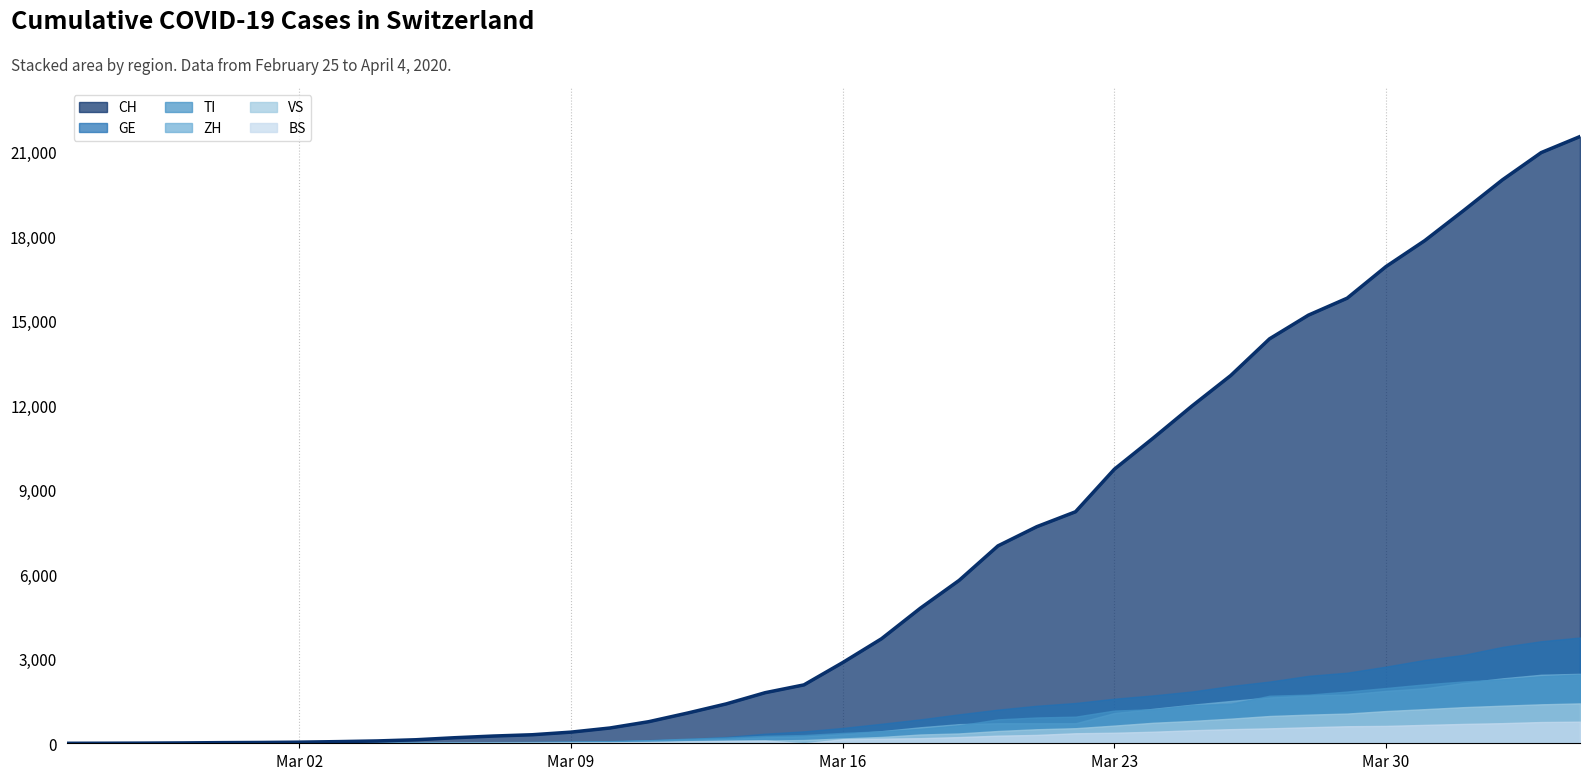

Where does the VS series first go above 172?

21